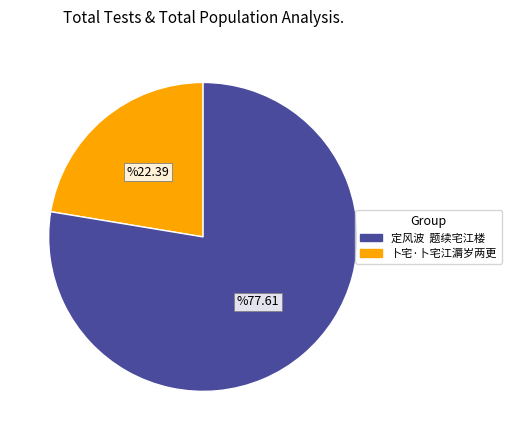

How many segments does this pie chart have?

2